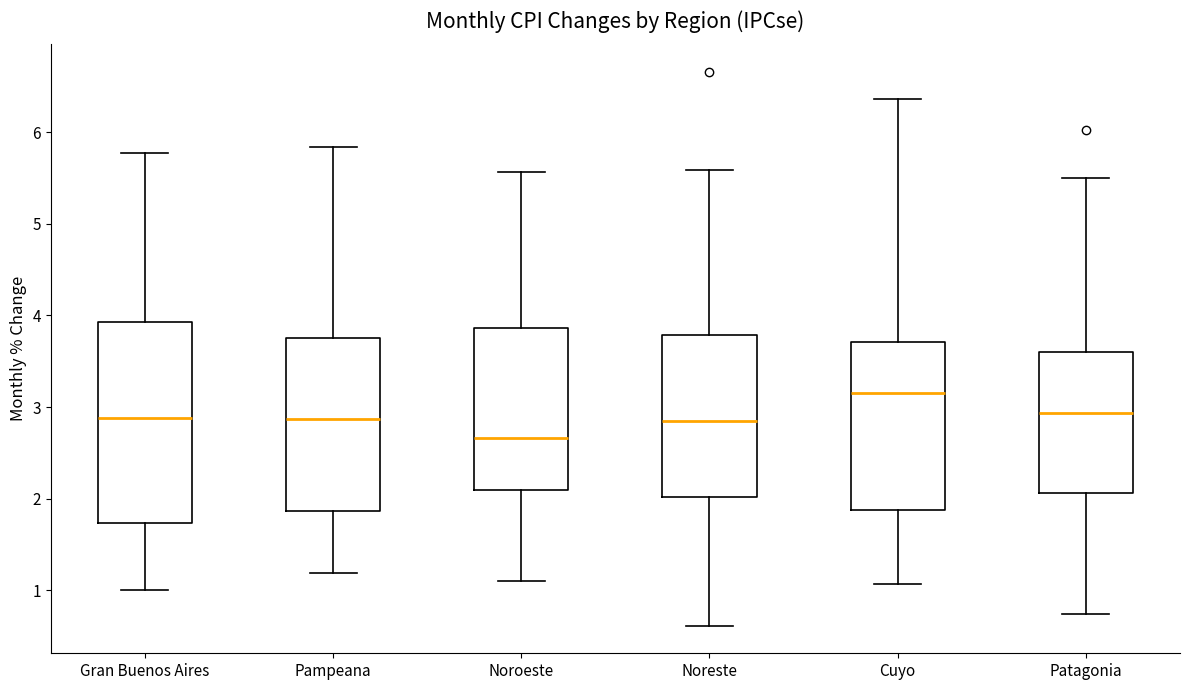

Which box's median line is the lowest?

Noroeste